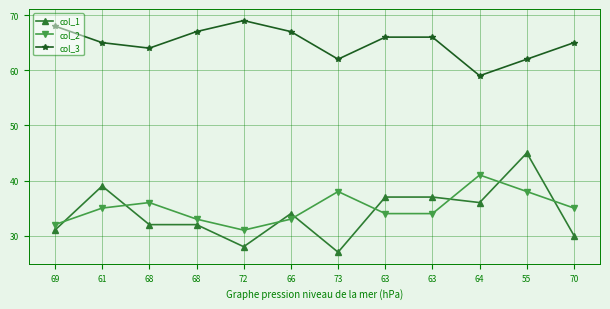

How many lines are shown in the chart?

3